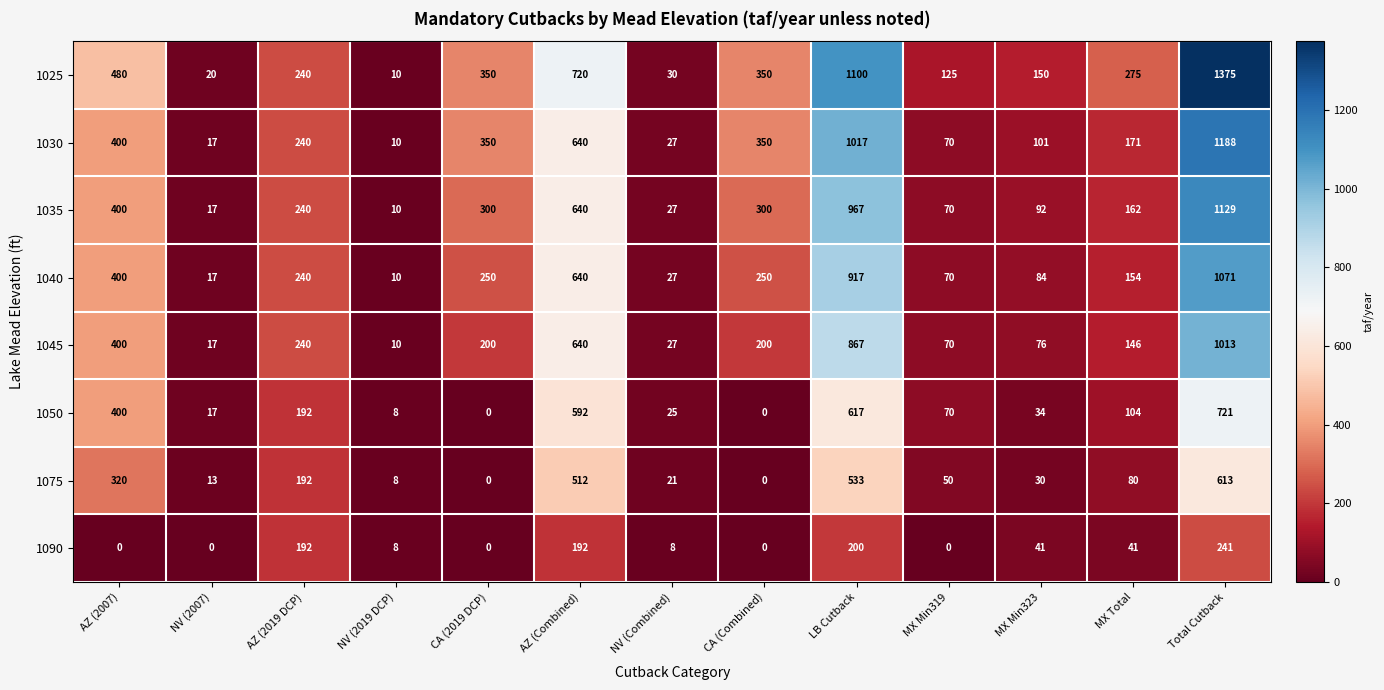

What is the total value across all series at MX Total?

1133